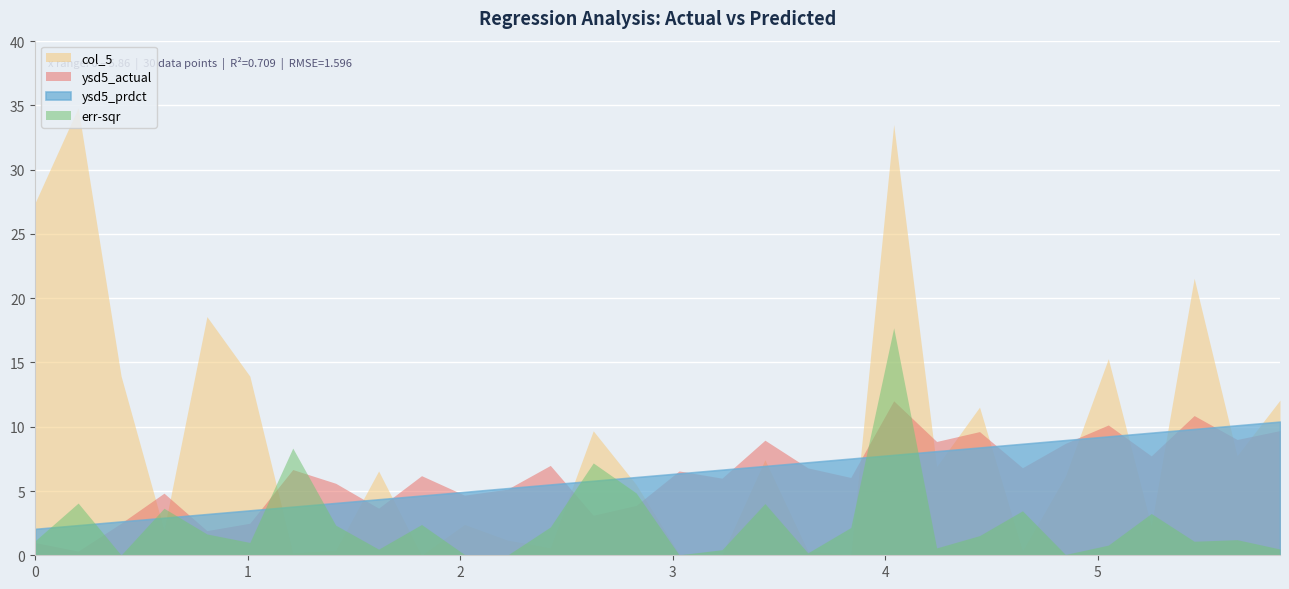

At which label is err-sqr closest to 8?

1.21212121212121